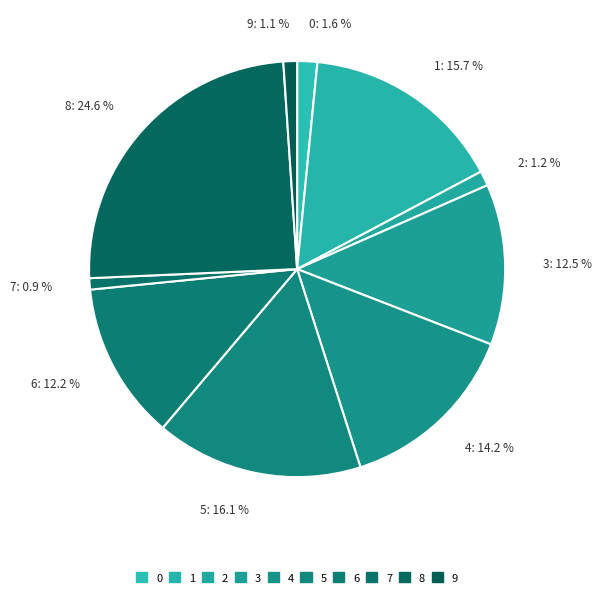

What is the largest slice in the pie chart?

8